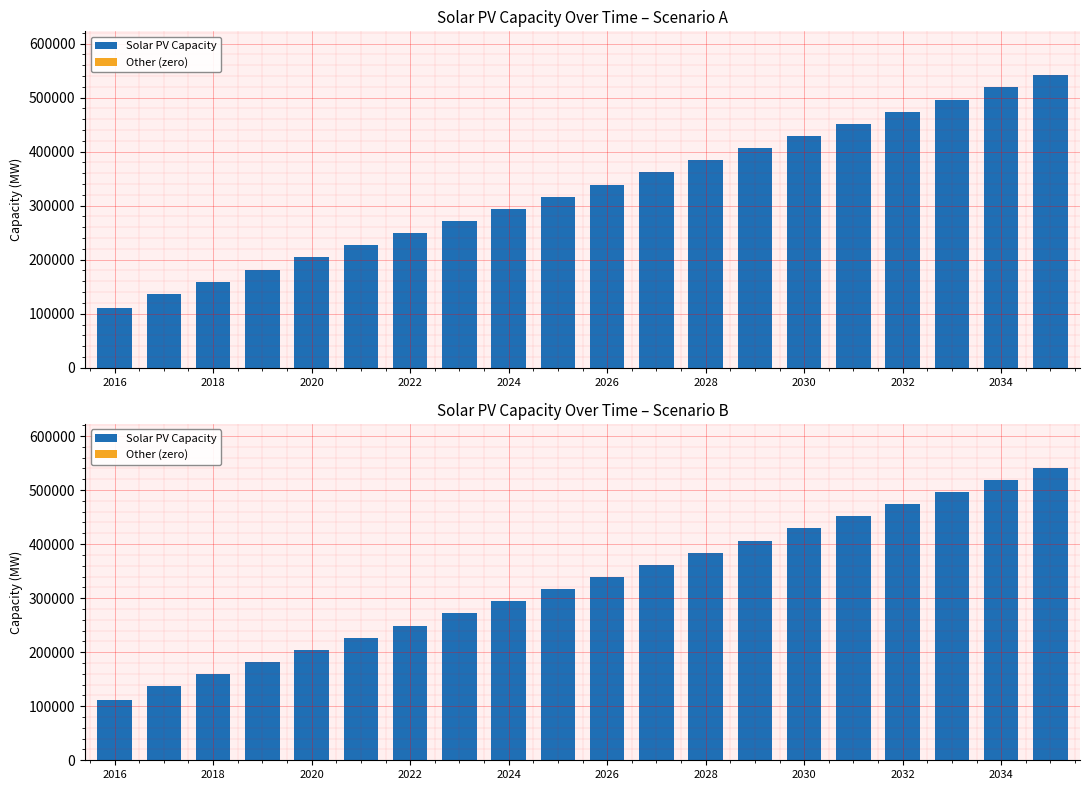

At how many categories does at least one series exceed 408294?

6